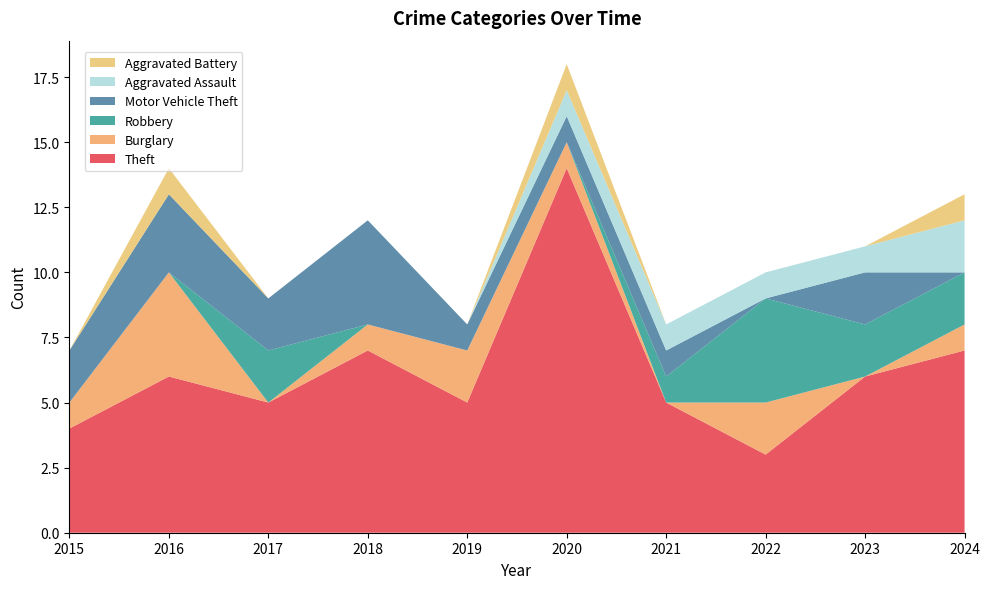

Reading left to right, list all the values displayed in this chart.

Theft: 4	6	5	7	5	14	5	3	6	7
Burglary: 1	4	0	1	2	1	0	2	0	1
Robbery: 0	0	2	0	0	0	1	4	2	2
Motor Vehicle Theft: 2	3	2	4	1	1	1	0	2	0
Aggravated Assault: 0	0	0	0	0	1	1	1	1	2
Aggravated Battery: 0	1	0	0	0	1	0	0	0	1